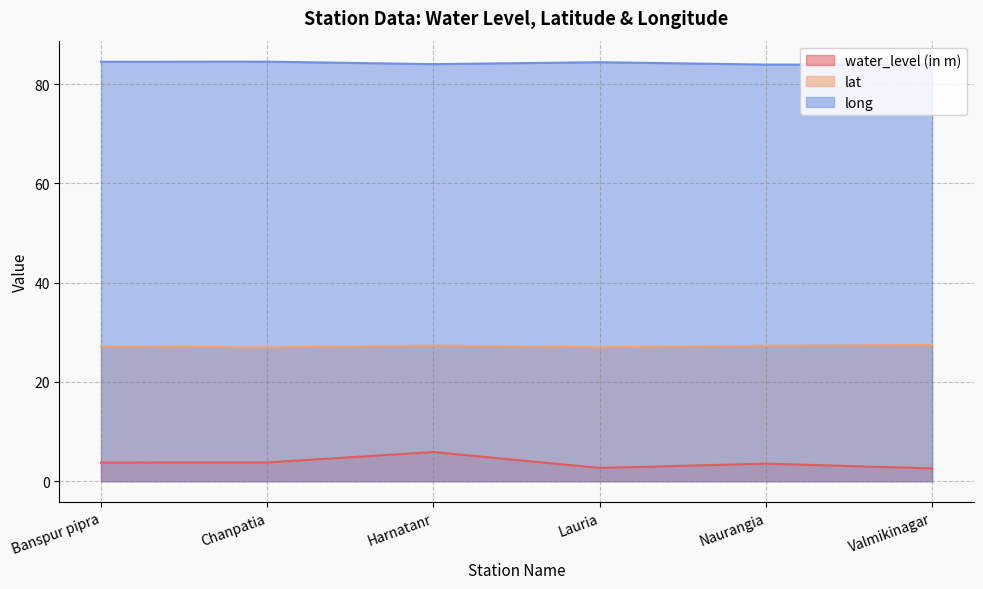

How many data points does each series have?

6